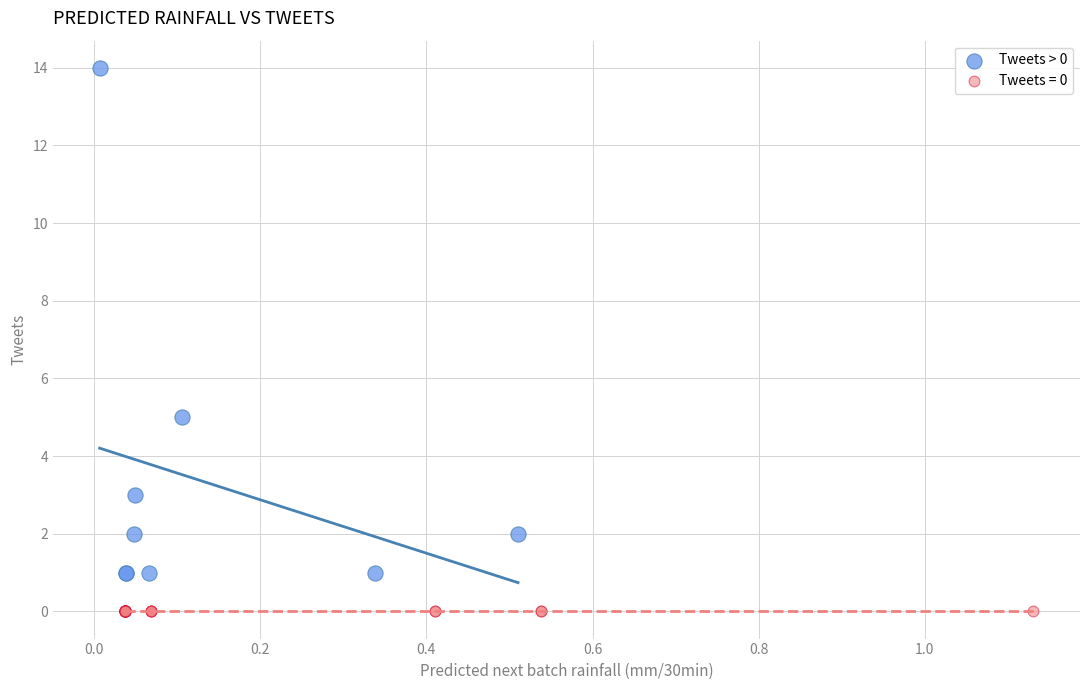

Which series reaches the minimum Y coordinate?

Tweets = 0